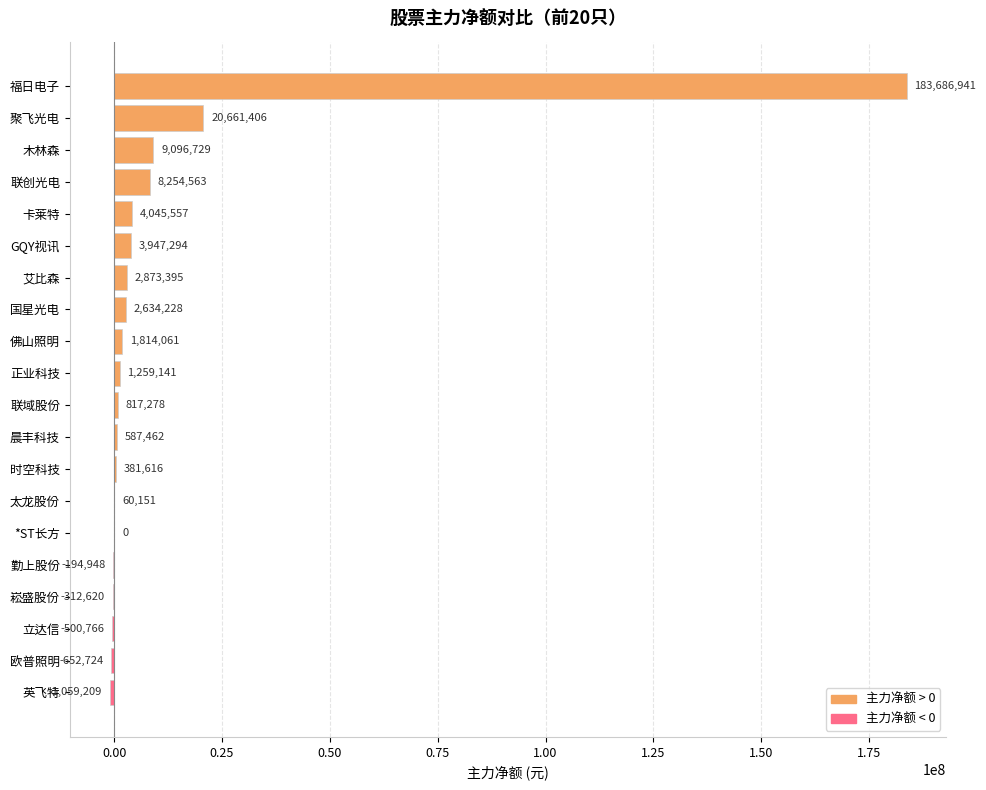

The value at 聚飞光电 is 20661406. True or false?

True